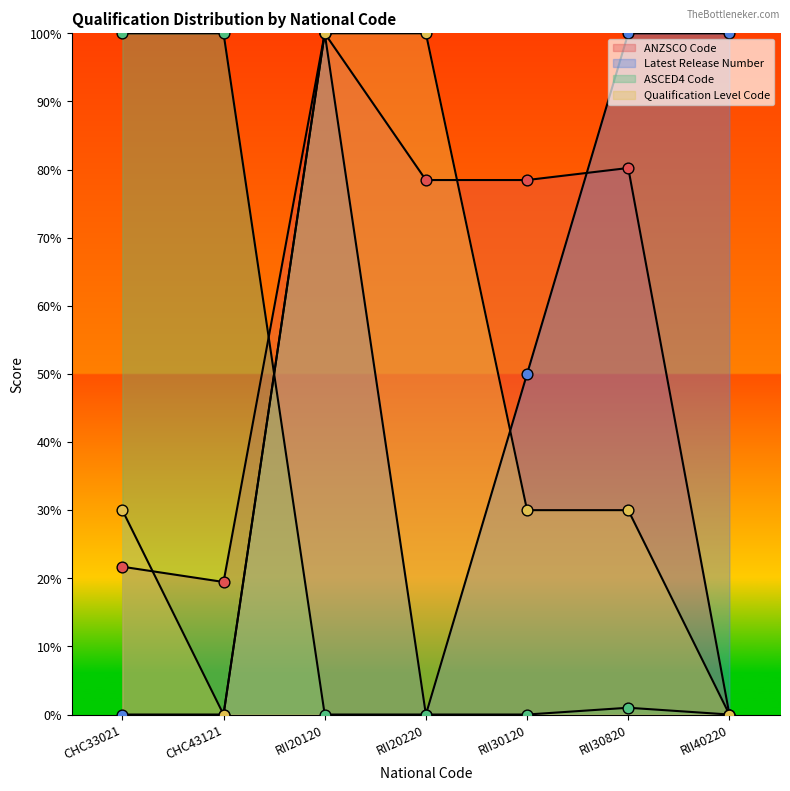

At which category is the sum across all series the highest?

RII20120